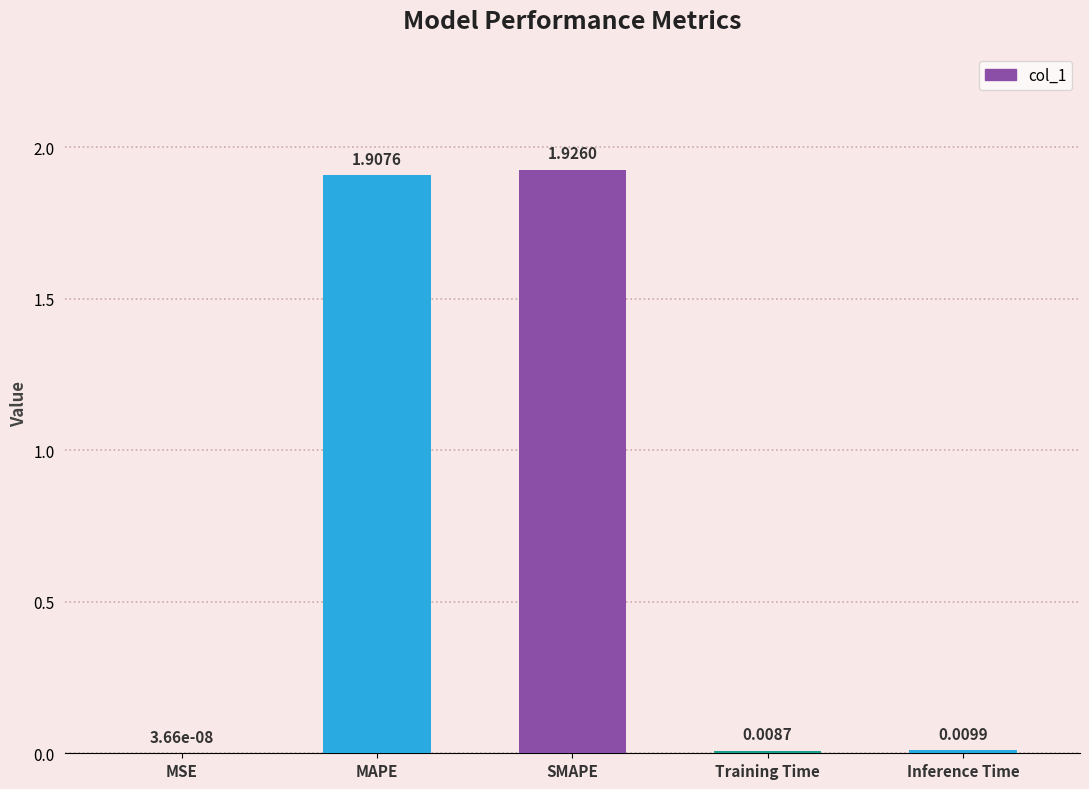

What is the ratio of the value at SMAPE to the value at MAPE?

1.0